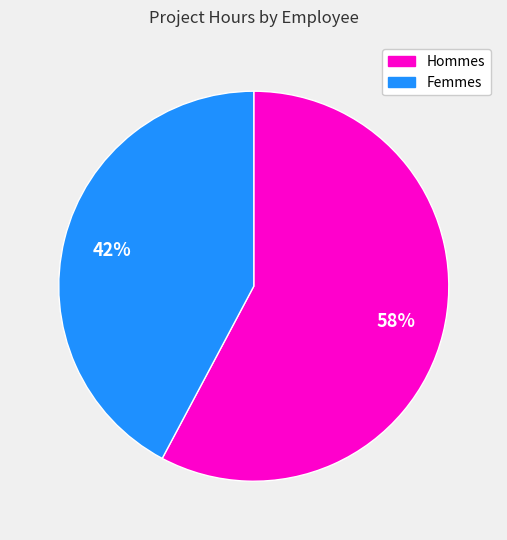

To the nearest percent, what is the difference between the largest and smallest slice percentages?

16%